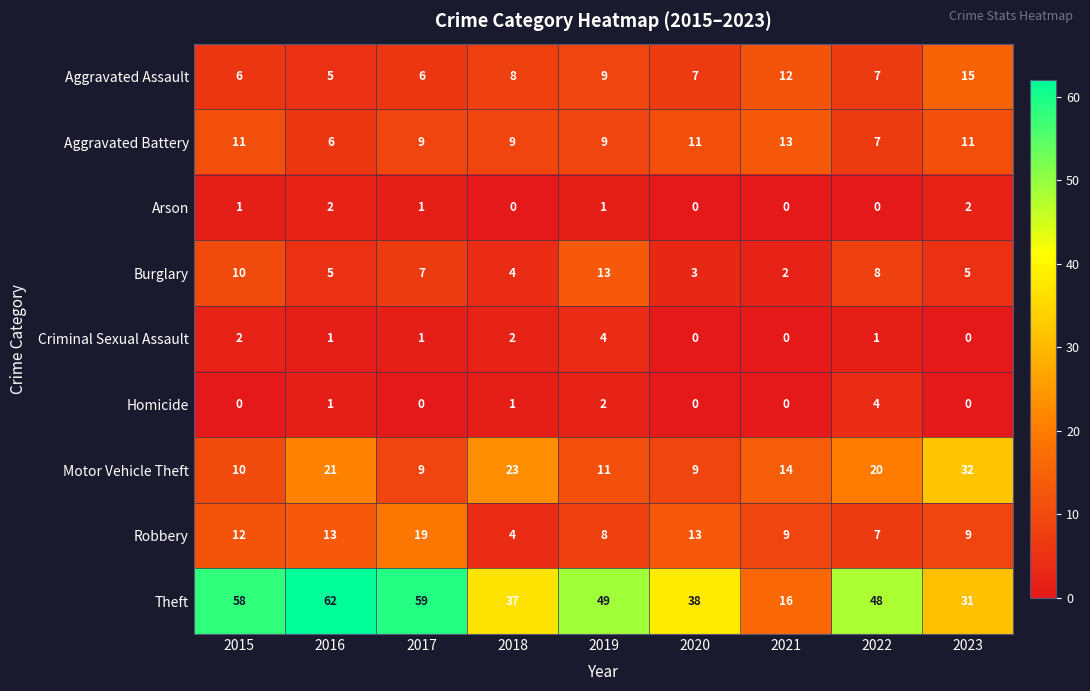

At which category is the sum across all series the highest?

2016